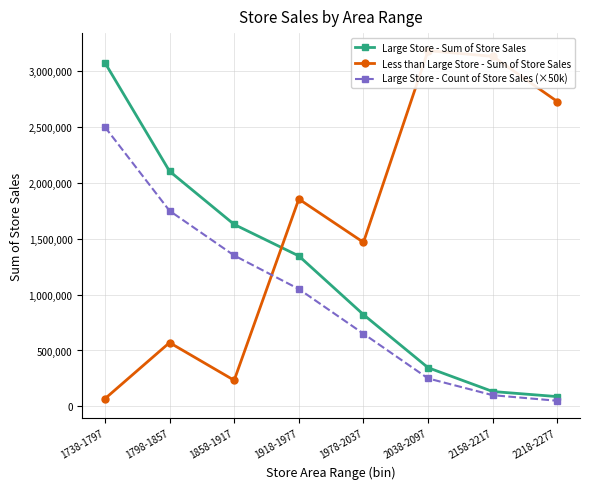

Which label corresponds to the smallest value in the chart?

2218-2277